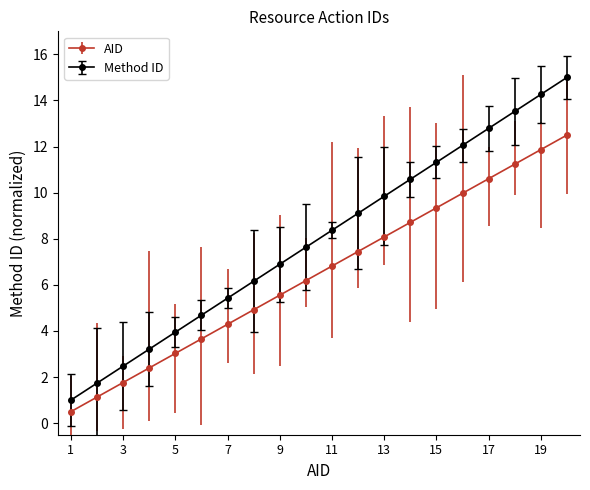

Which series has the largest range (max minus min)?

Method ID